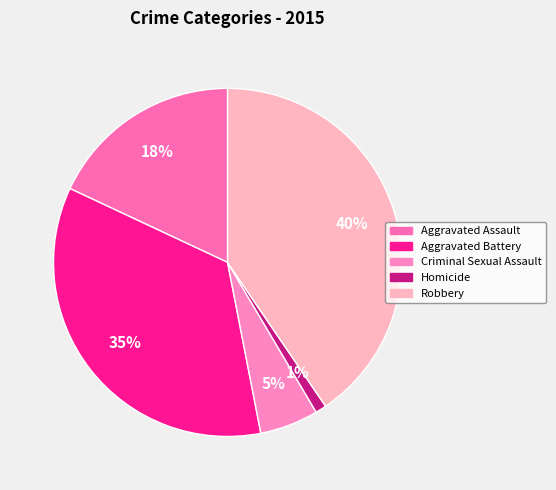

Rank the categories by value from highest to lowest.

Robbery, Aggravated Battery, Aggravated Assault, Criminal Sexual Assault, Homicide